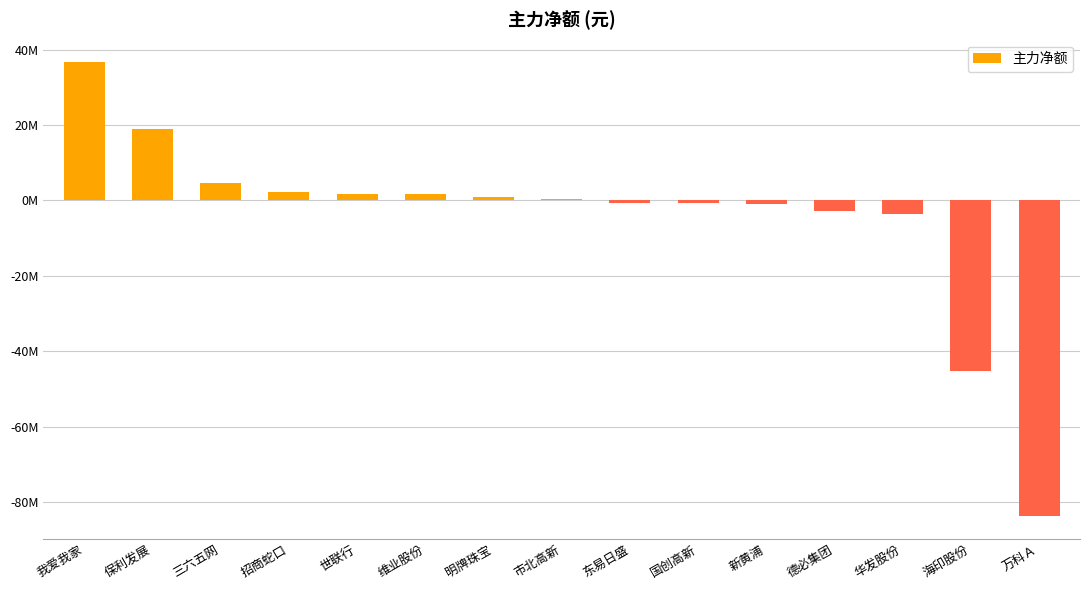

Are the bars horizontal?

No